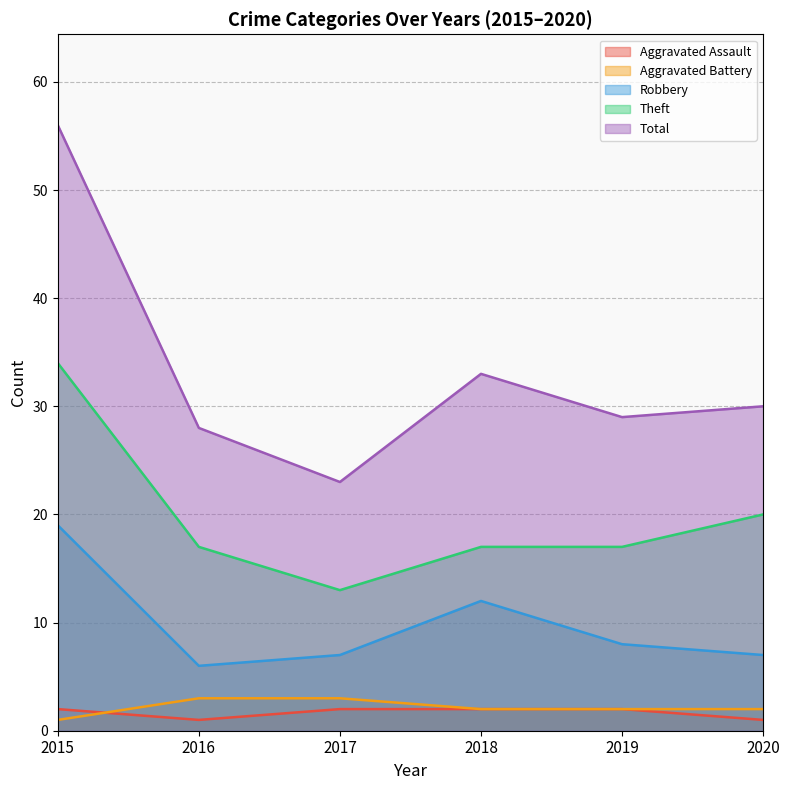

What is the spread (max minus min) of values at 2018?

31